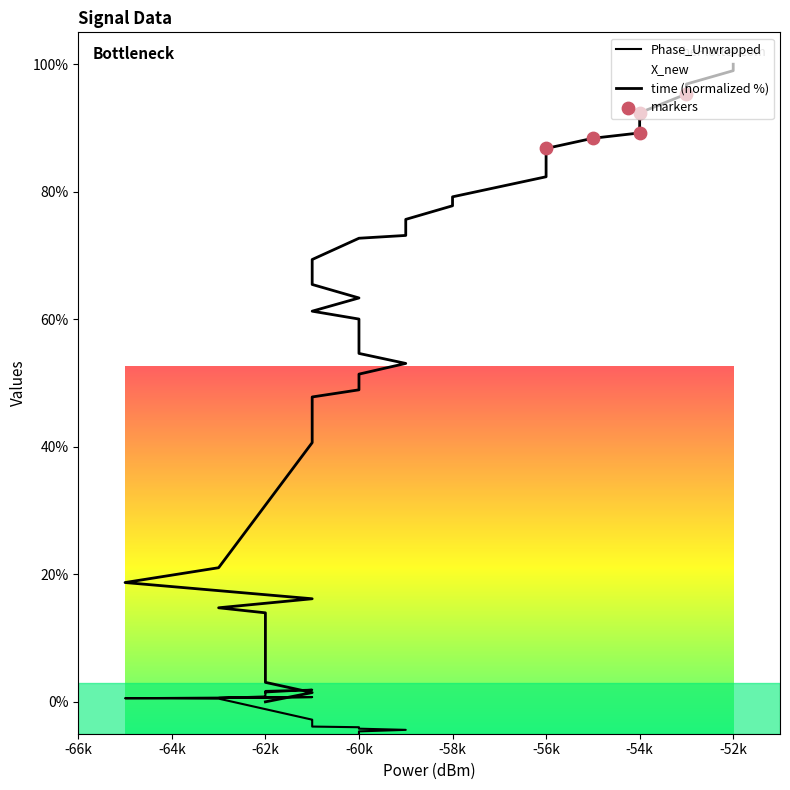

Which series has the largest total across all categories?

time